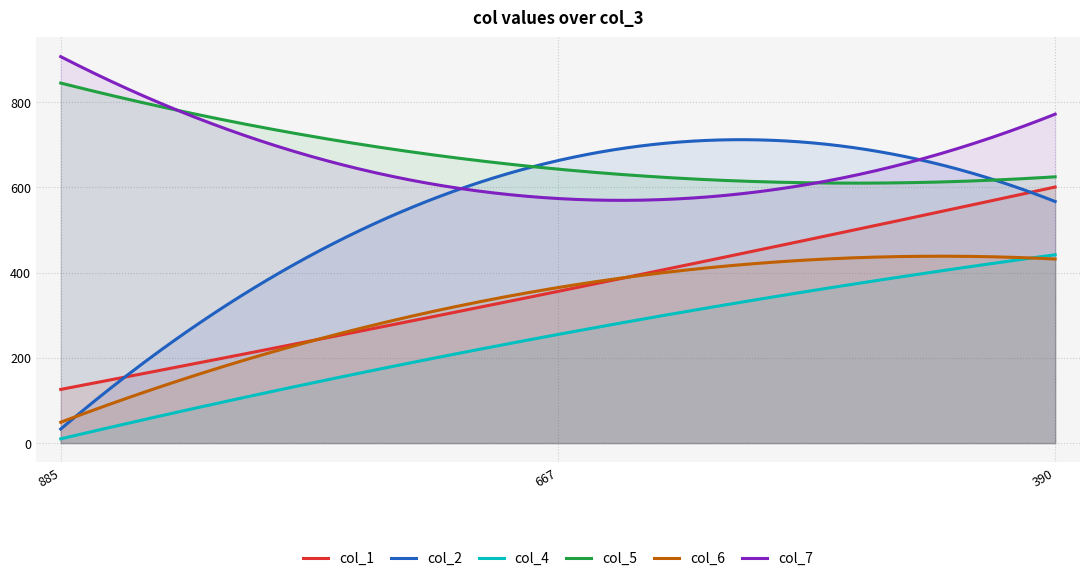

How many categories are shown in the chart?

300